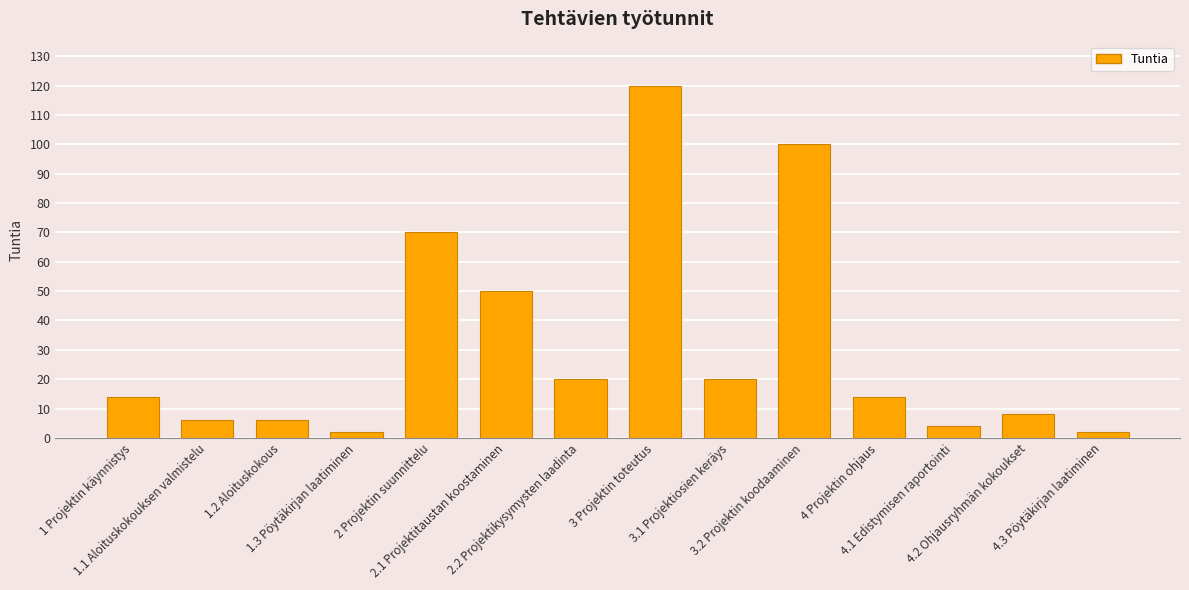

Is it true that the value at 3 Projektin toteutus is 120?

True